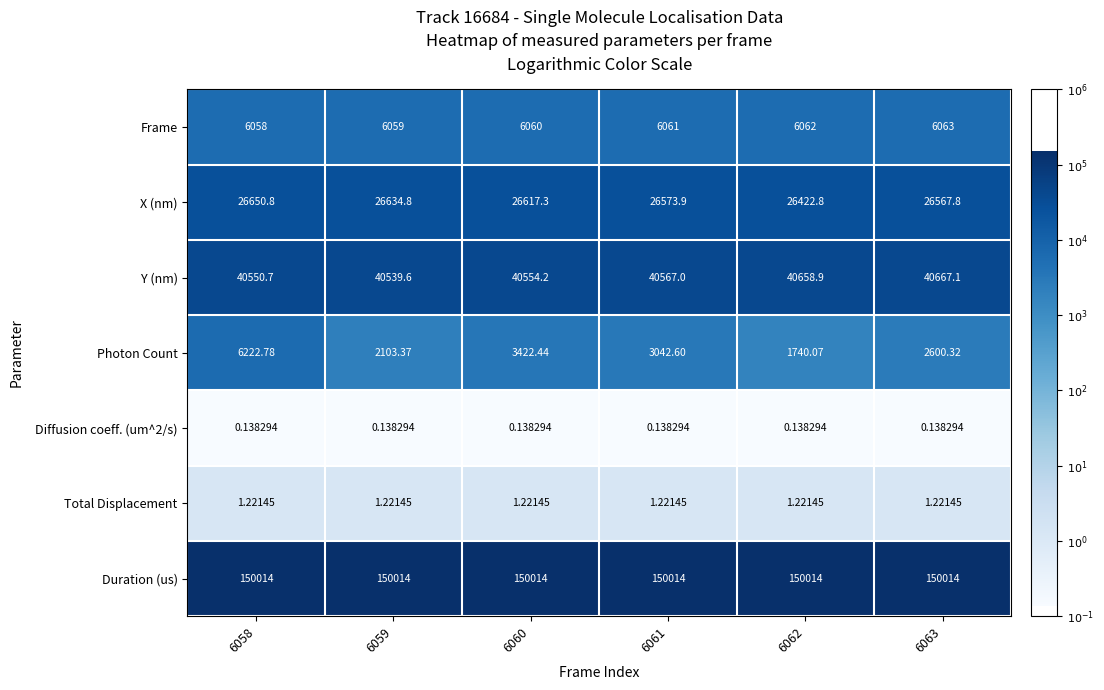

At how many categories does at least one series exceed 2?

6